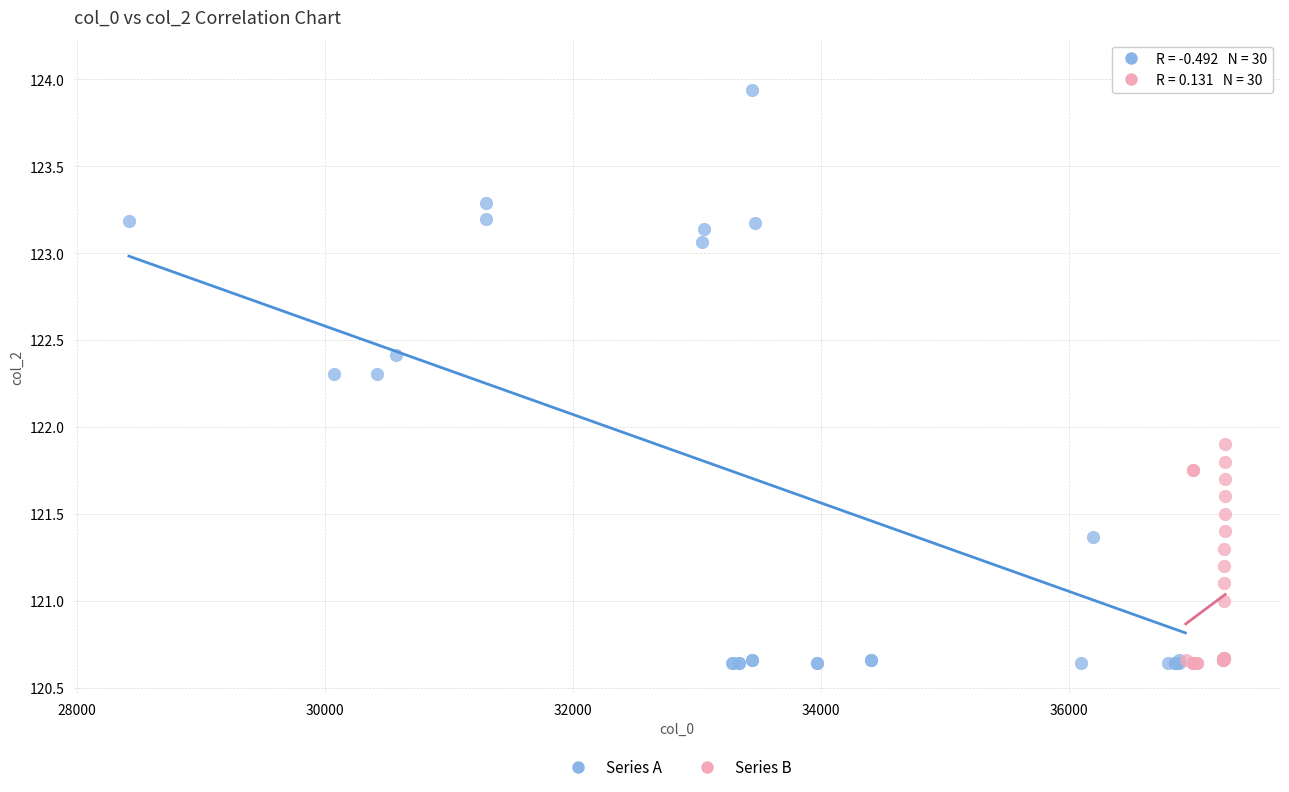

What are all the series names shown in the legend?

Series A, Series B